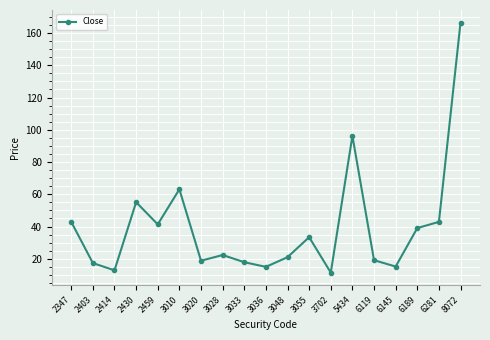

How many values are below 22?

9